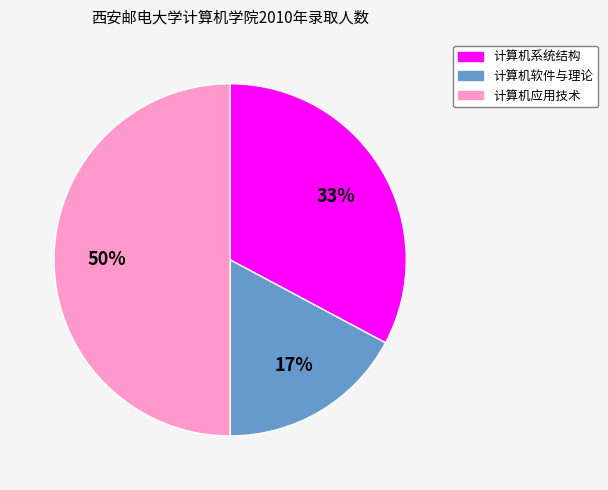

Is 计算机软件与理论 the majority of the pie?

No